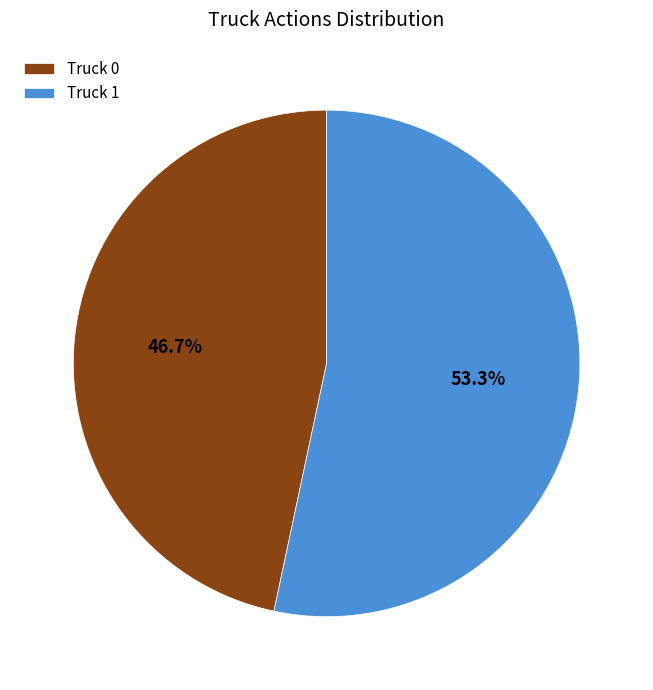

To the nearest percent, what portion does Truck 1 represent?

53%